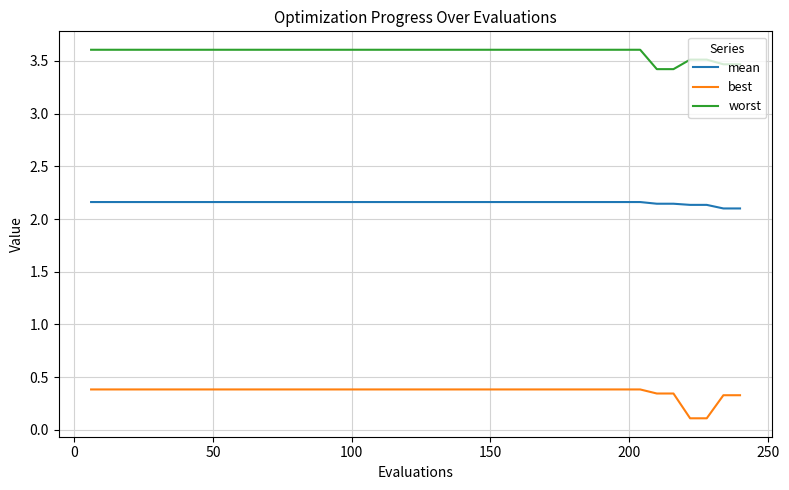

Rank the series by their average value, from lowest to highest.

best, mean, worst